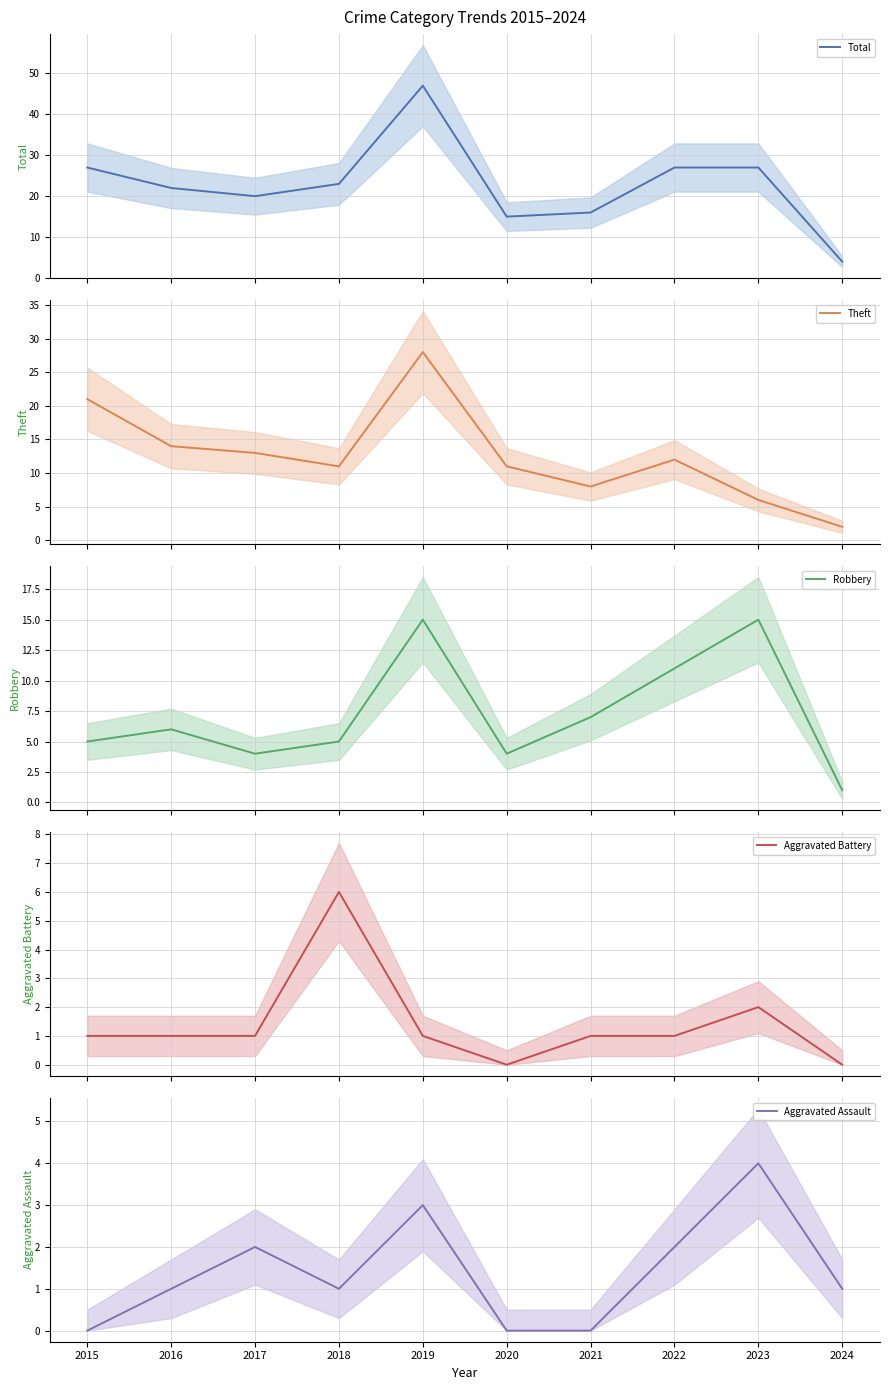

How many positive values does the Aggravated Assault series have?

7